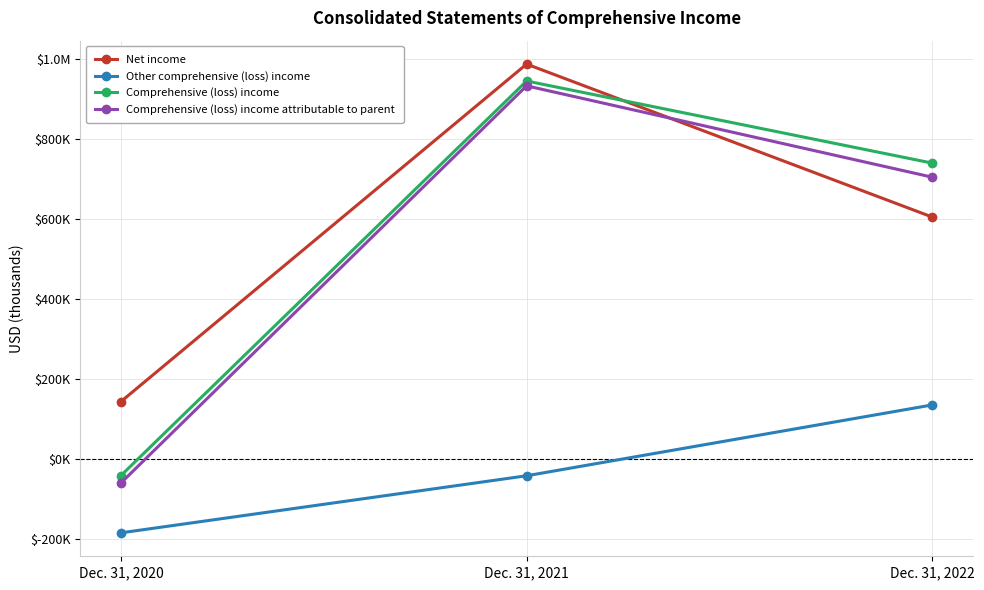

What are all the series names shown in the legend?

Net income, Other comprehensive (loss) income, Comprehensive (loss) income, Comprehensive (loss) income attributable to parent